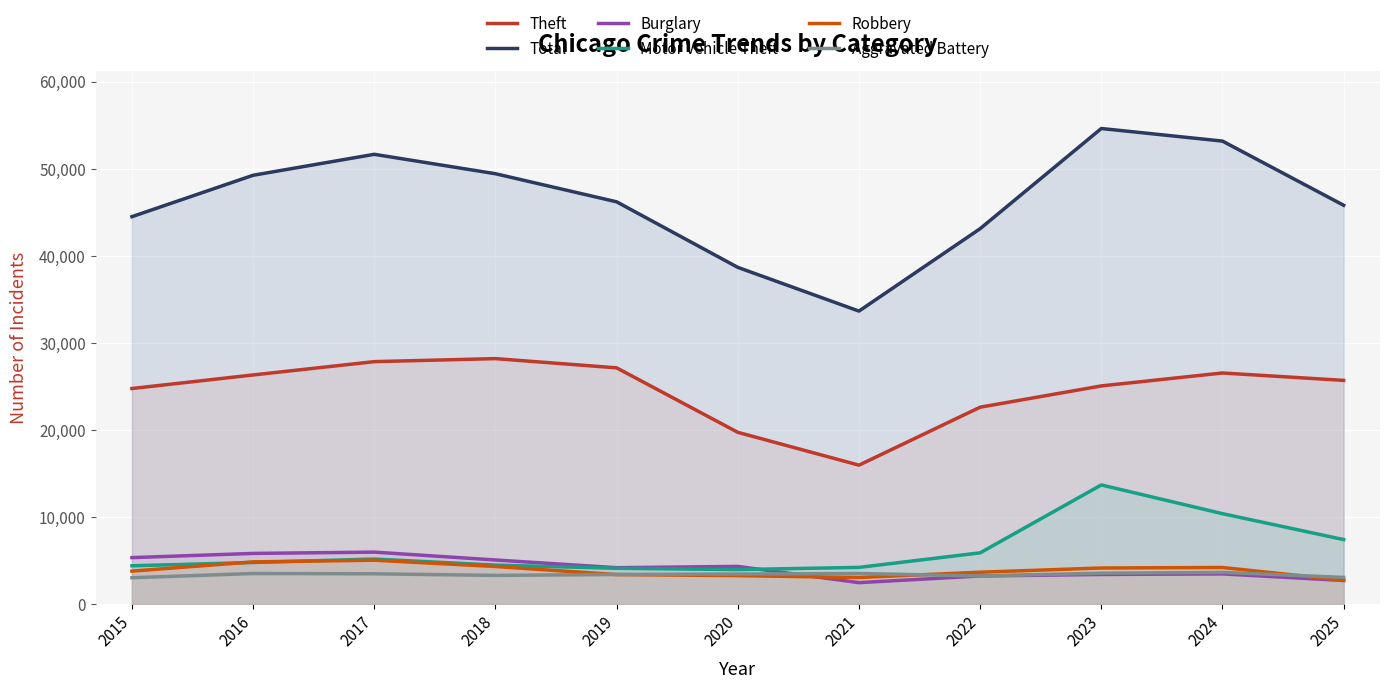

Where does the Total series first go above 46210?

2016